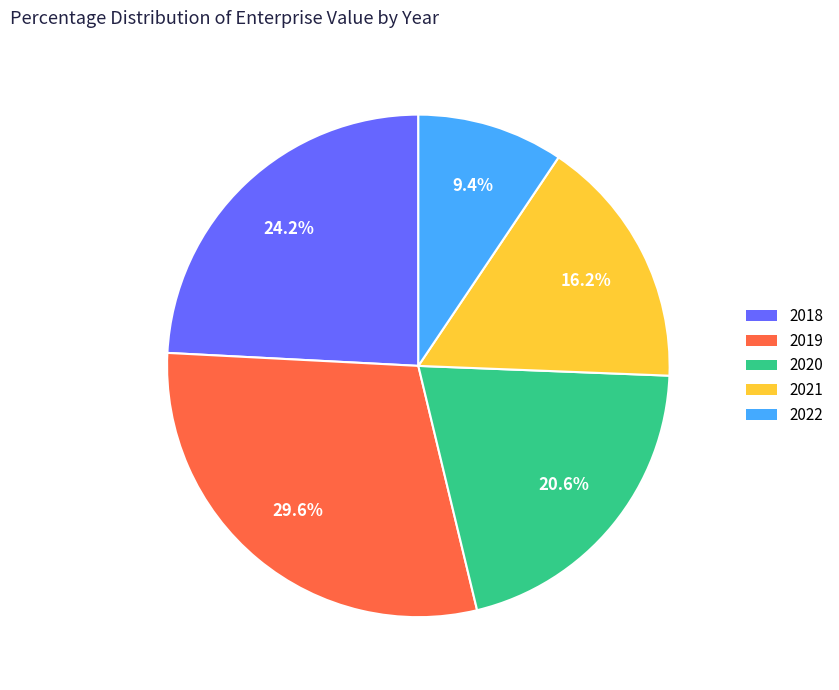

To the nearest percent, what is the difference between the largest and smallest slice percentages?

20%